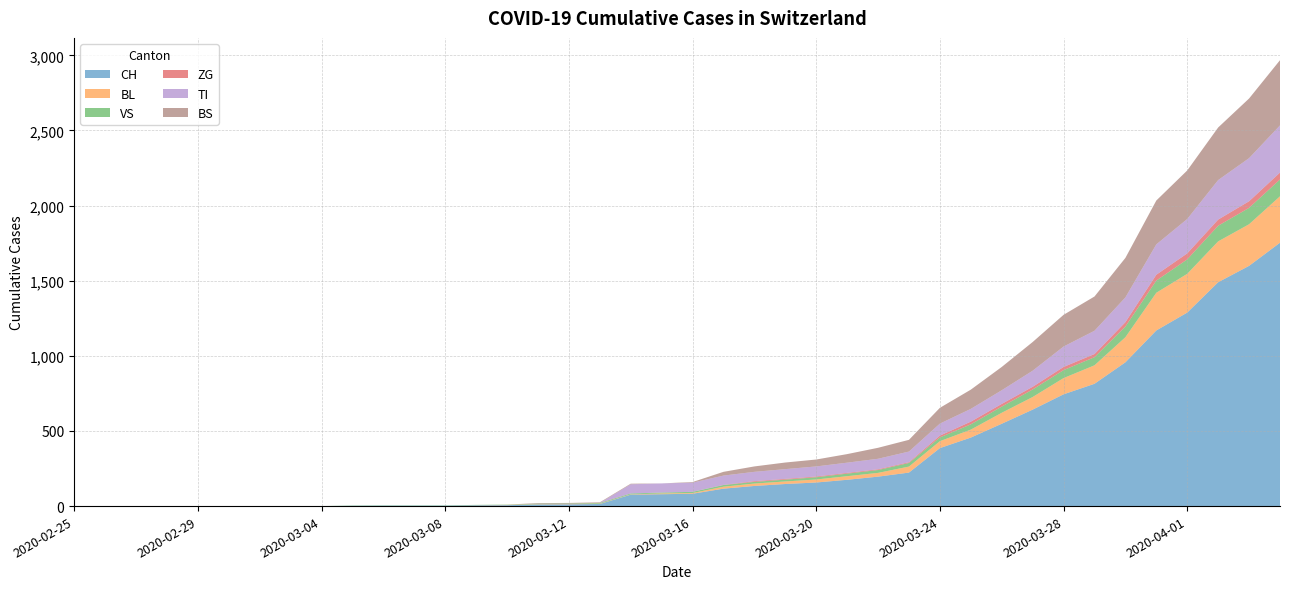

Reading left to right, list all the values displayed in this chart.

CH: 0	0	0	0	0	0	0	0	0	2	3	3	3	5	6	11	12	14	76	79	82	116	134	147	157	175	196	223	386	456	548	642	744	814	957	1169	1288	1490	1599	1753
BL: 0	0	0	0	0	0	0	0	0	0	0	0	0	1	2	2	2	2	2	5	5	13	16	17	20	24	25	40	46	53	73	84	108	123	167	251	258	272	277	309
VS: 0	0	0	0	0	0	0	0	0	2	2	2	2	2	2	3	3	5	6	6	8	11	11	12	15	17	19	24	25	35	41	50	53	54	71	81	96	104	109	112
ZG: 0	0	0	0	0	0	0	0	0	0	0	0	0	0	0	0	0	0	0	0	0	1	5	5	5	5	5	5	12	18	18	18	21	21	29	39	40	41	44	46
TI: 0	0	0	0	0	0	0	0	0	0	0	0	0	0	0	0	0	0	61	61	61	62	62	65	67	68	70	71	80	85	91	107	136	155	165	202	229	263	287	314
BS: 0	0	0	0	0	0	0	0	0	0	0	0	0	0	0	4	4	4	4	0	4	25	36	44	46	57	73	78	105	128	155	191	211	228	263	292	323	350	397	434